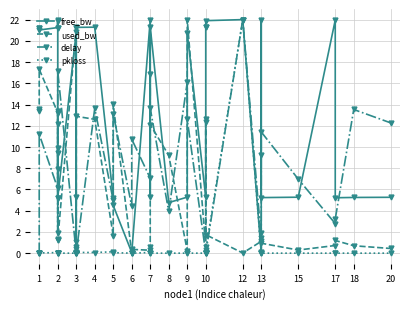

What are all the series names shown in the legend?

free_bw, used_bw, delay, pkloss